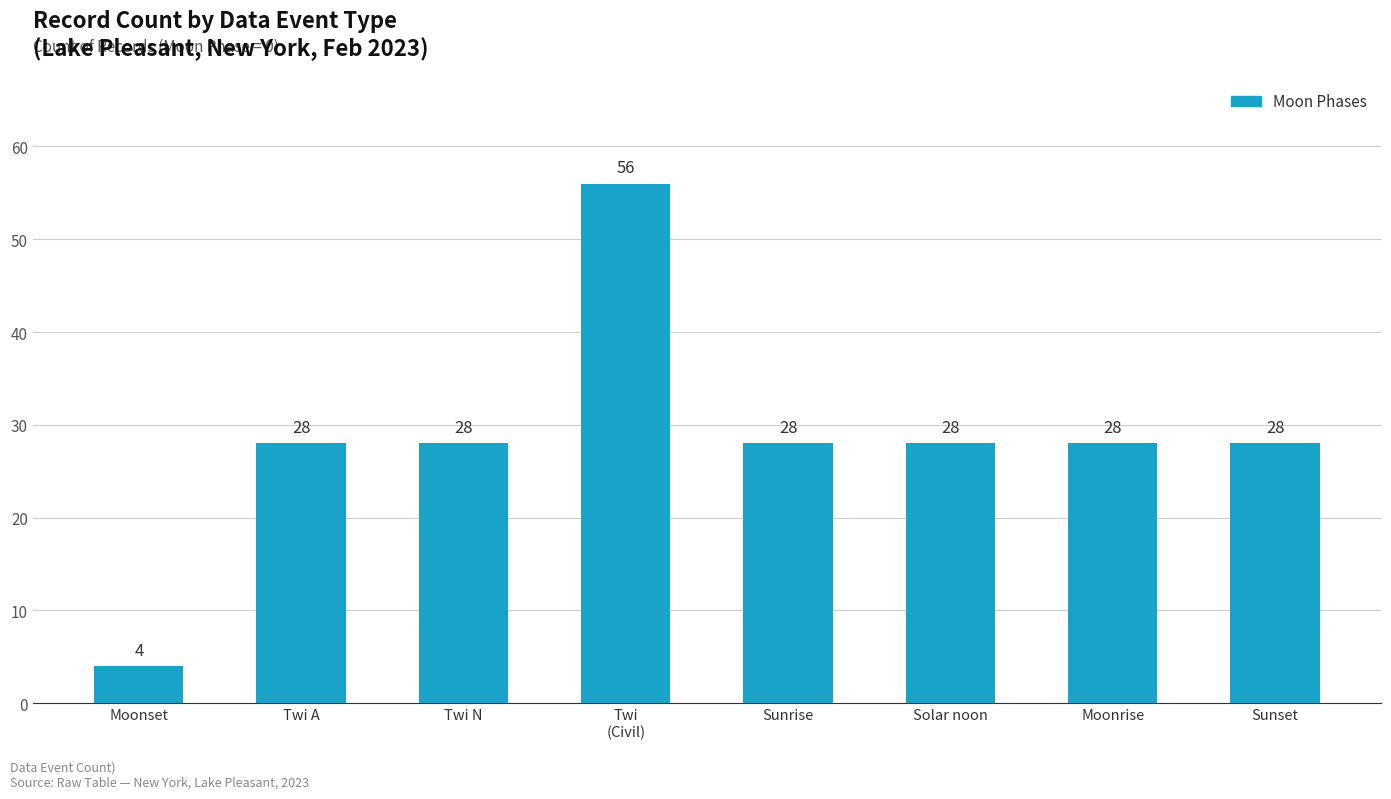

What is the label of the 1st bar from the right?

Sunset